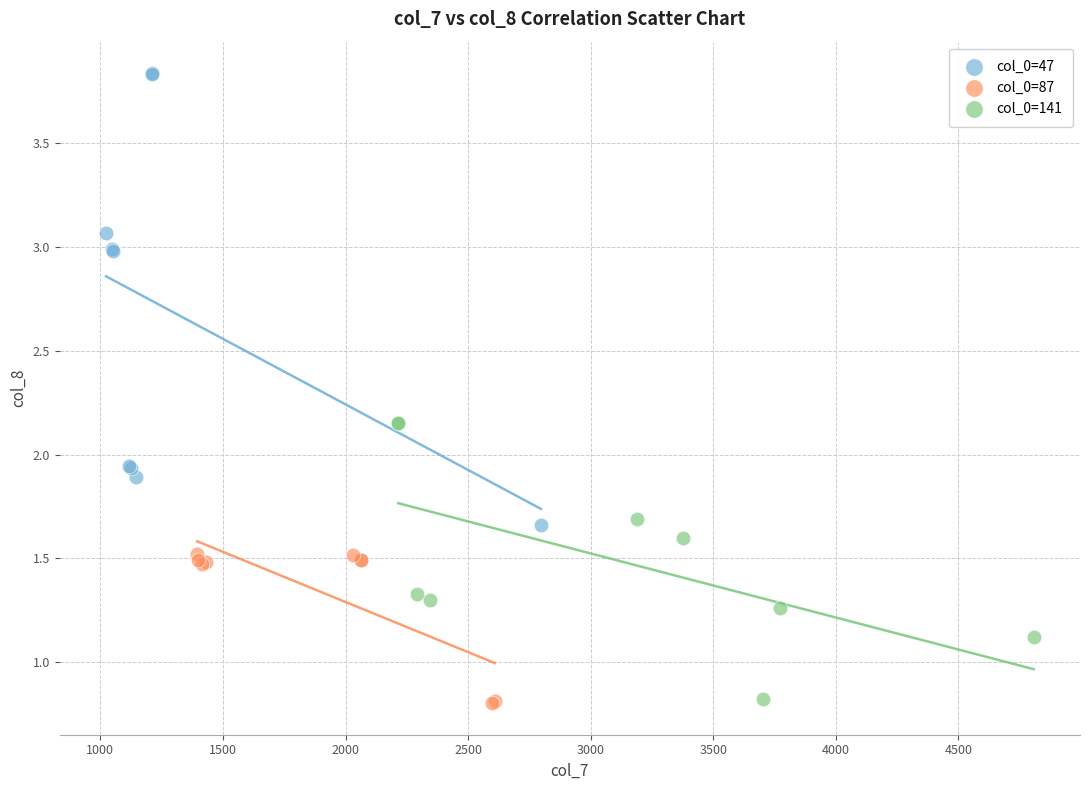

Which series reaches the maximum Y coordinate?

col_0=47